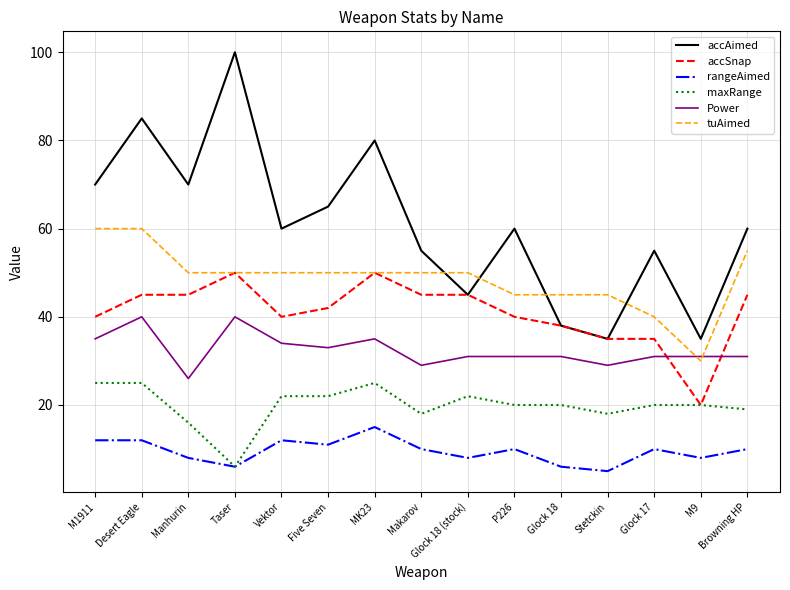

Which series has the widest spread of values?

accAimed